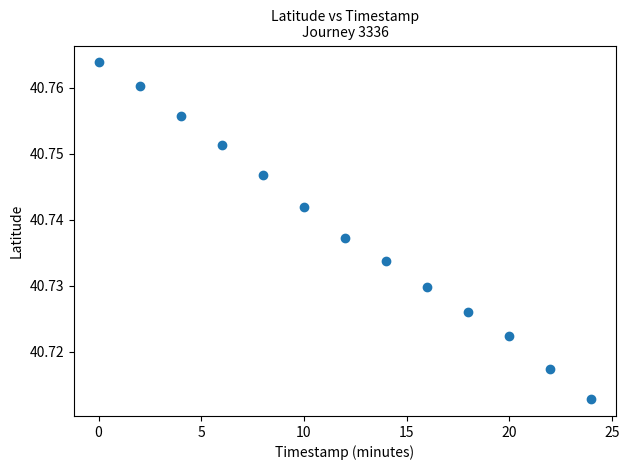

What is the range of X values (max minus min)?

24.0